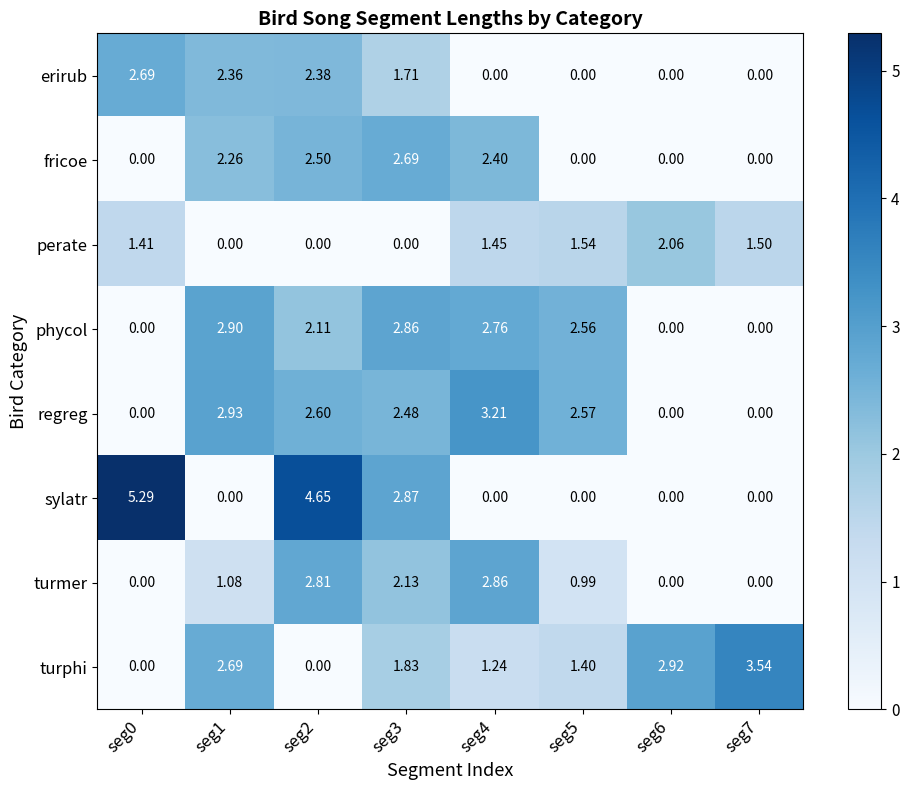

Which series has the widest spread of values?

sylatr